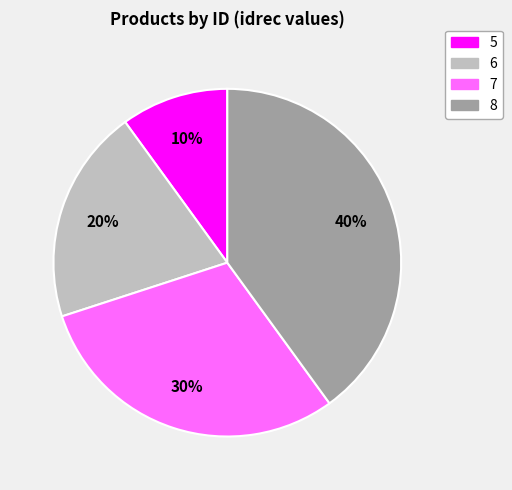

To the nearest percent, what is the difference between the 8 and 7 slice percentages?

10%